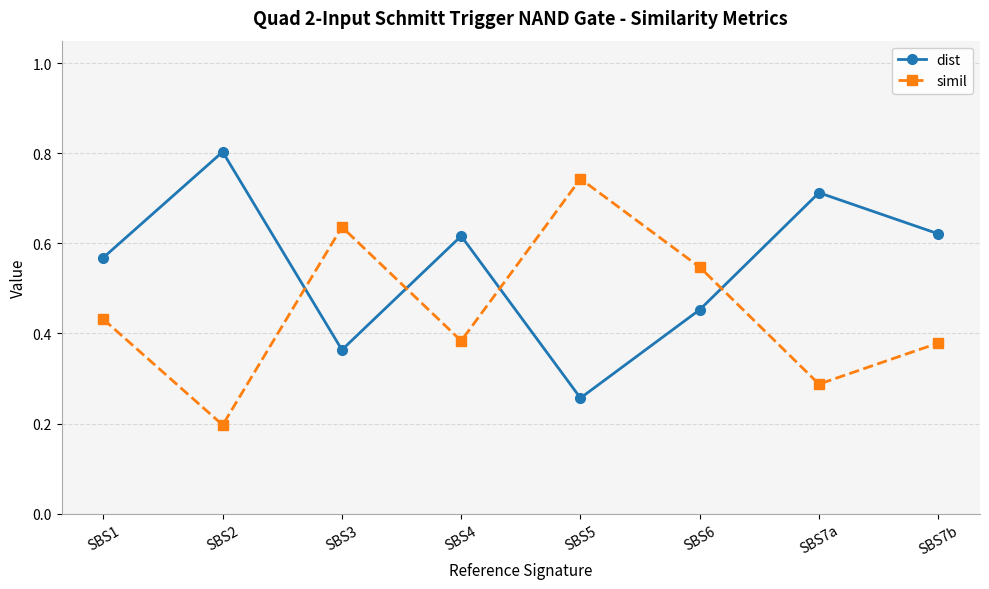

Rank the series by their average value, from highest to lowest.

dist, simil